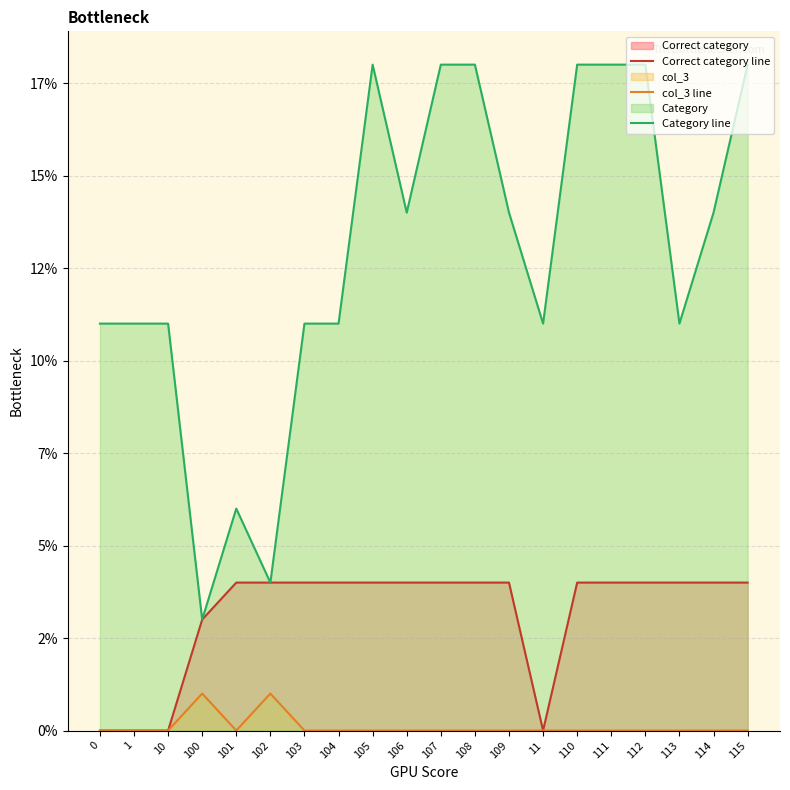

True or false: col_3 line has more than 1 interior local peaks.

True